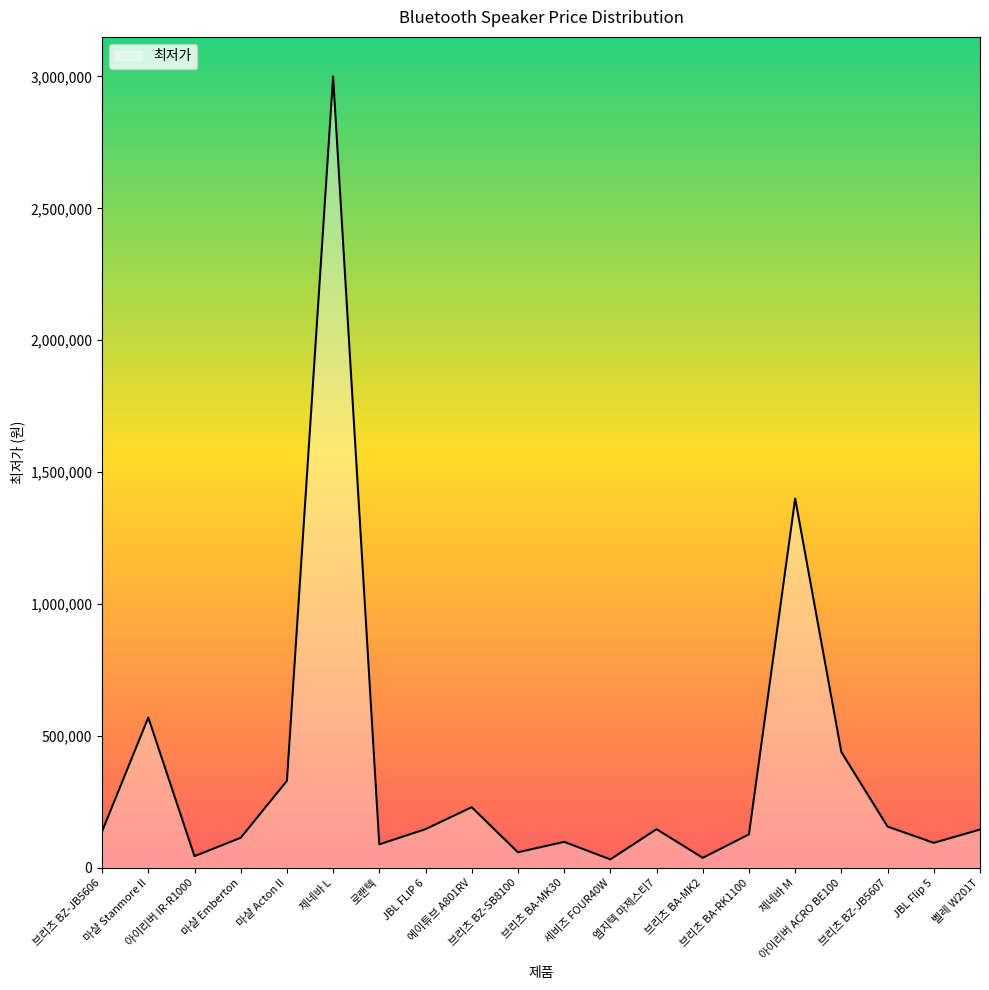

What is the greatest value displayed?

3000000